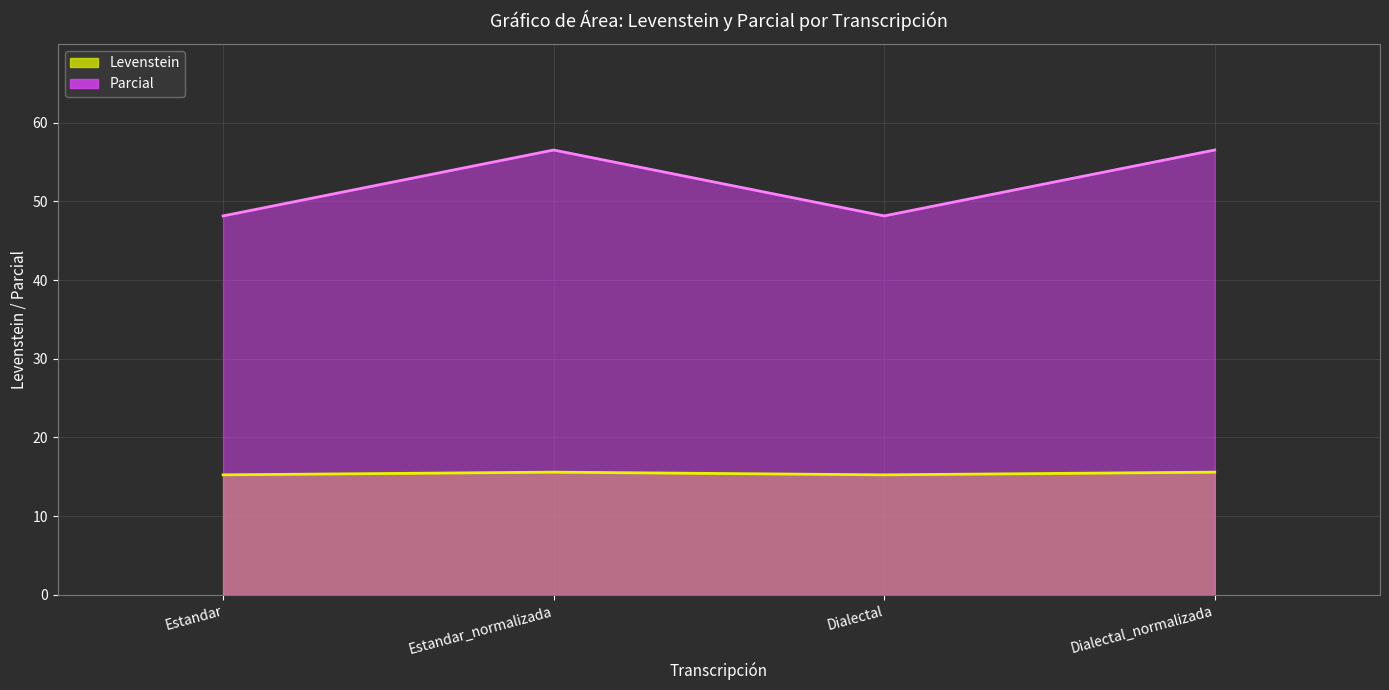

What is the difference between the maximum and minimum values in the Levenstein series?

0.3